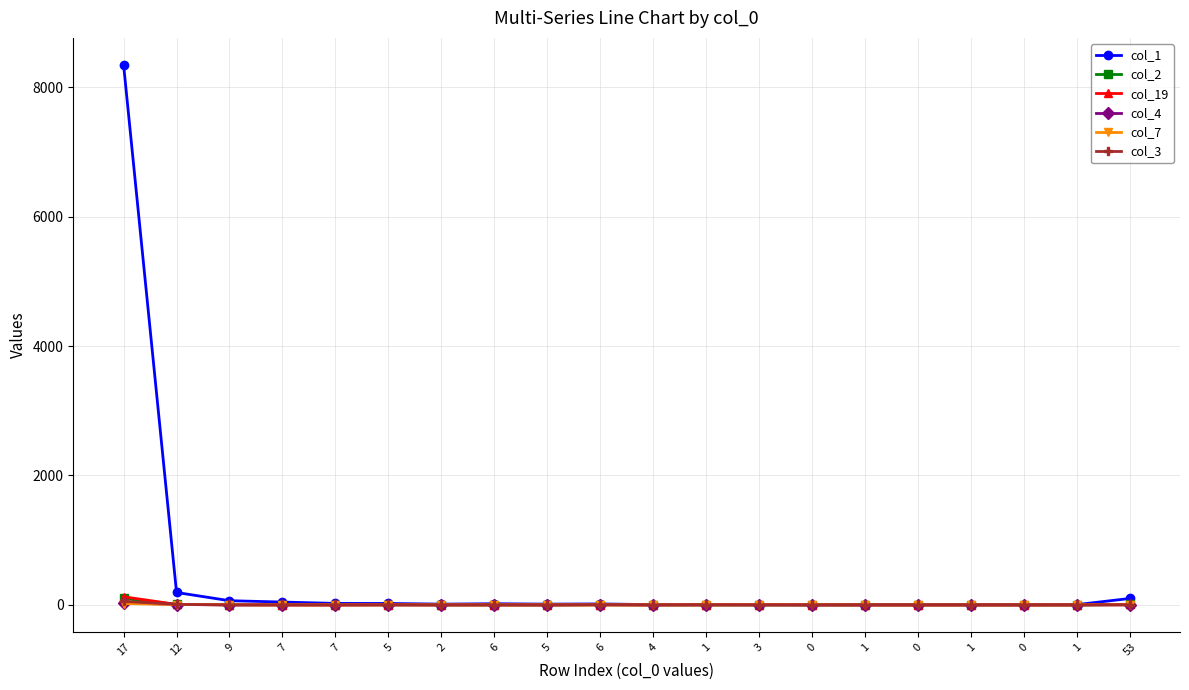

True or false: col_7 has more than 2 points higher than both neighbors.

False